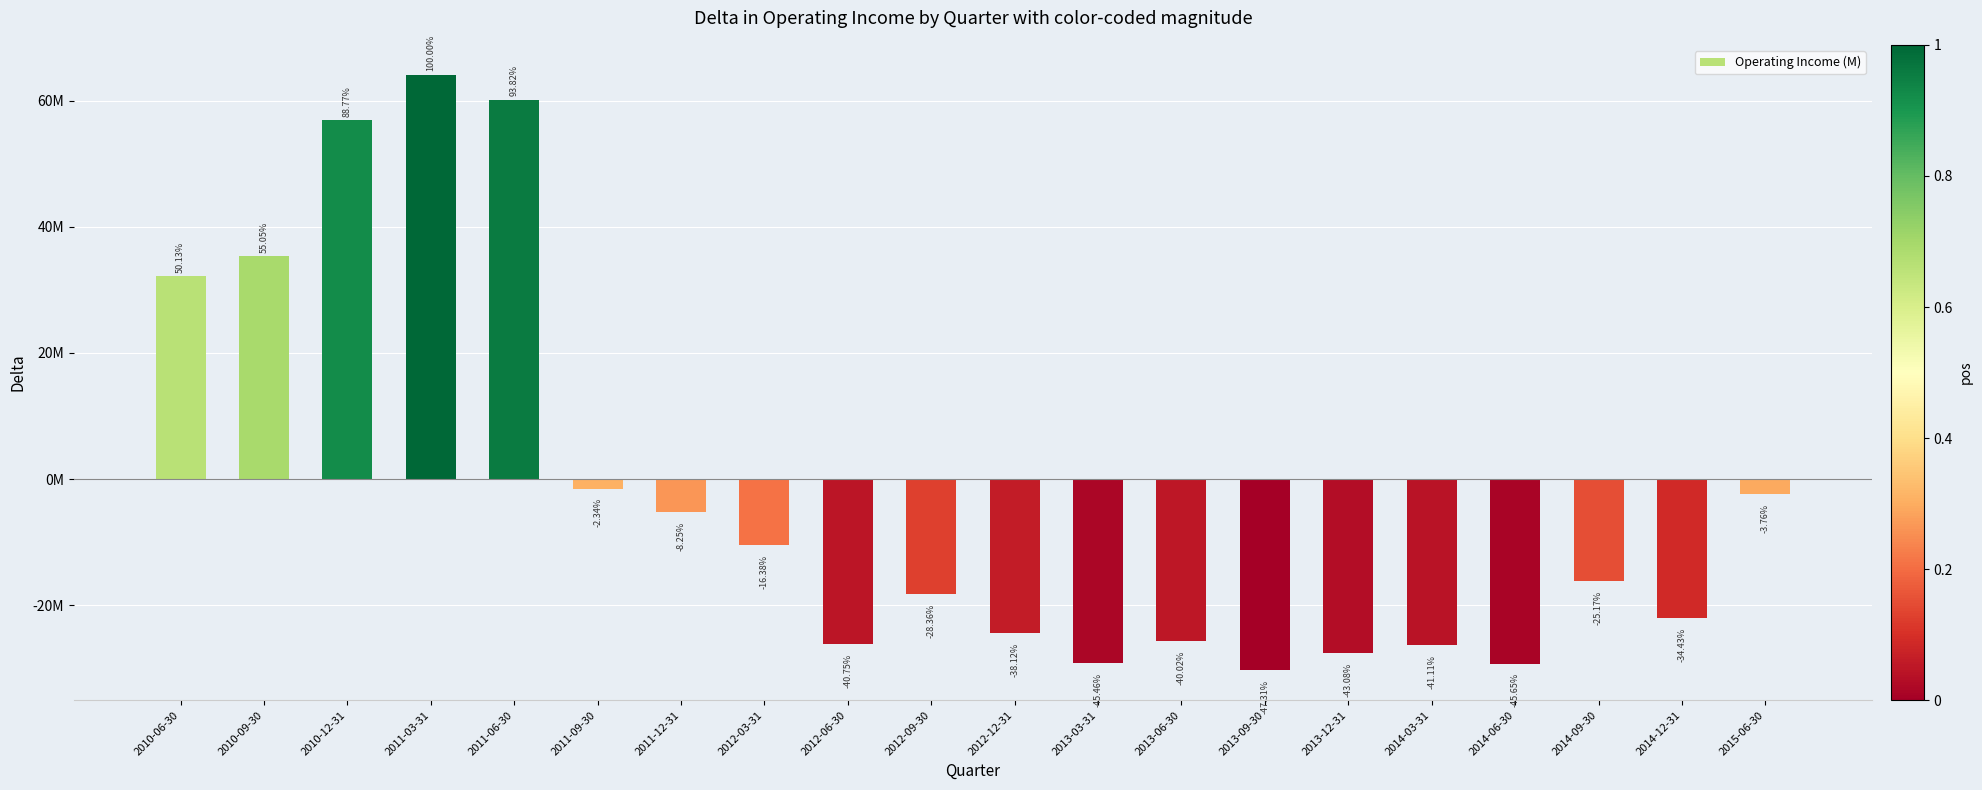

List the labels in order of value, largest first.

2011-03-31, 2011-06-30, 2010-12-31, 2010-09-30, 2010-06-30, 2011-09-30, 2015-06-30, 2011-12-31, 2012-03-31, 2014-09-30, 2012-09-30, 2014-12-31, 2012-12-31, 2013-06-30, 2012-06-30, 2014-03-31, 2013-12-31, 2013-03-31, 2014-06-30, 2013-09-30